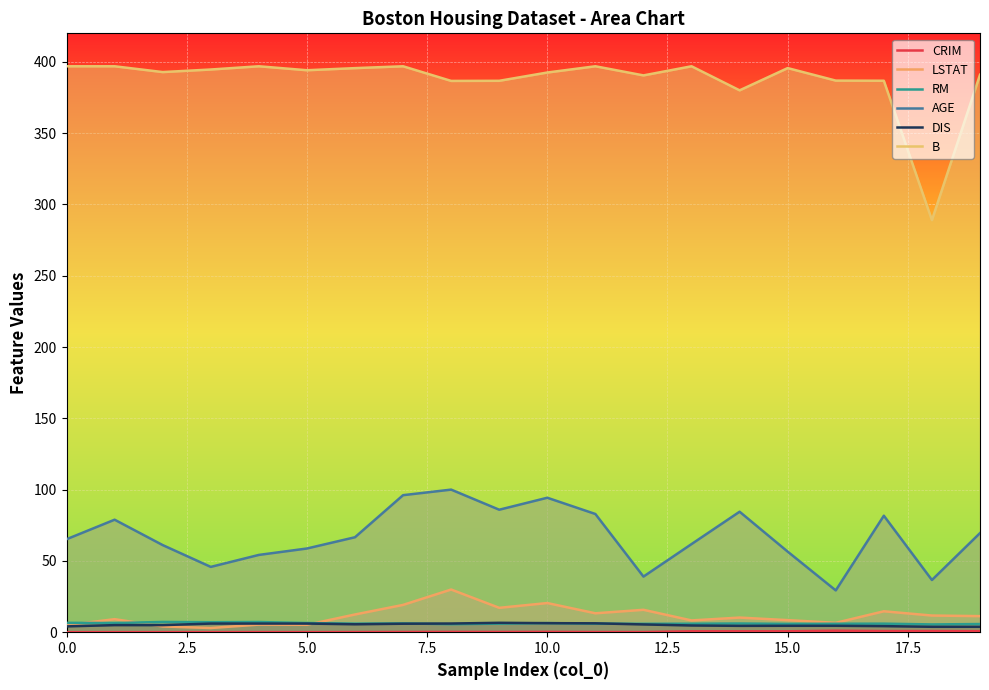

What is the average value of the AGE series?

67.4